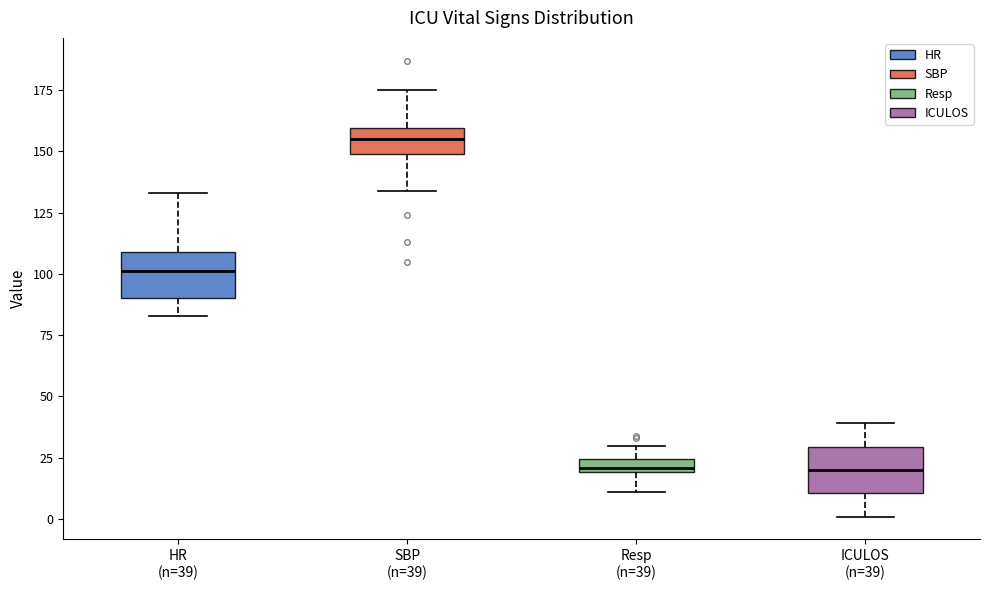

Where does the upper whisker of the box for HR (n=39) end on the y-axis? The values are not printed on the chart, so give them approximately, as read against the axis.

135